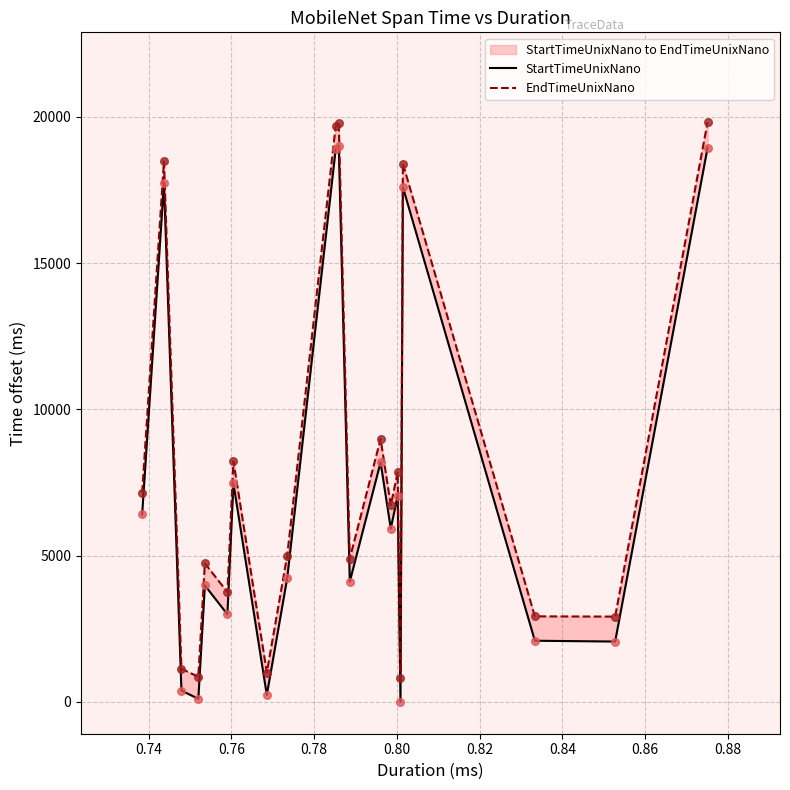

At how many categories does at least one series exceed 10252?

5